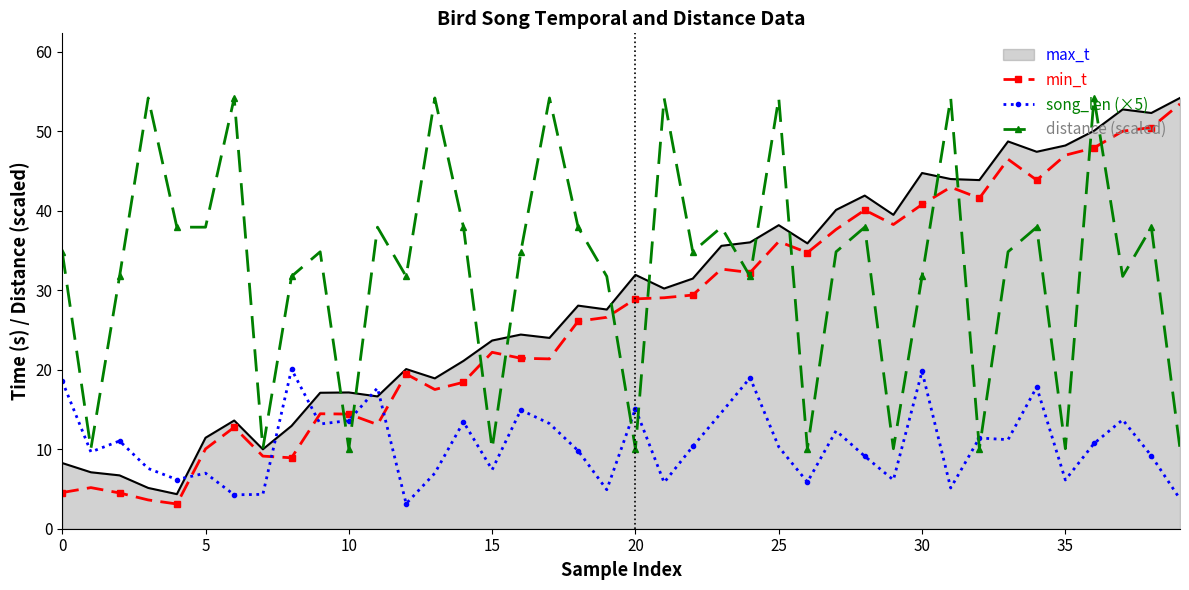

What is the highest value of the distance (scaled) series?

54.2